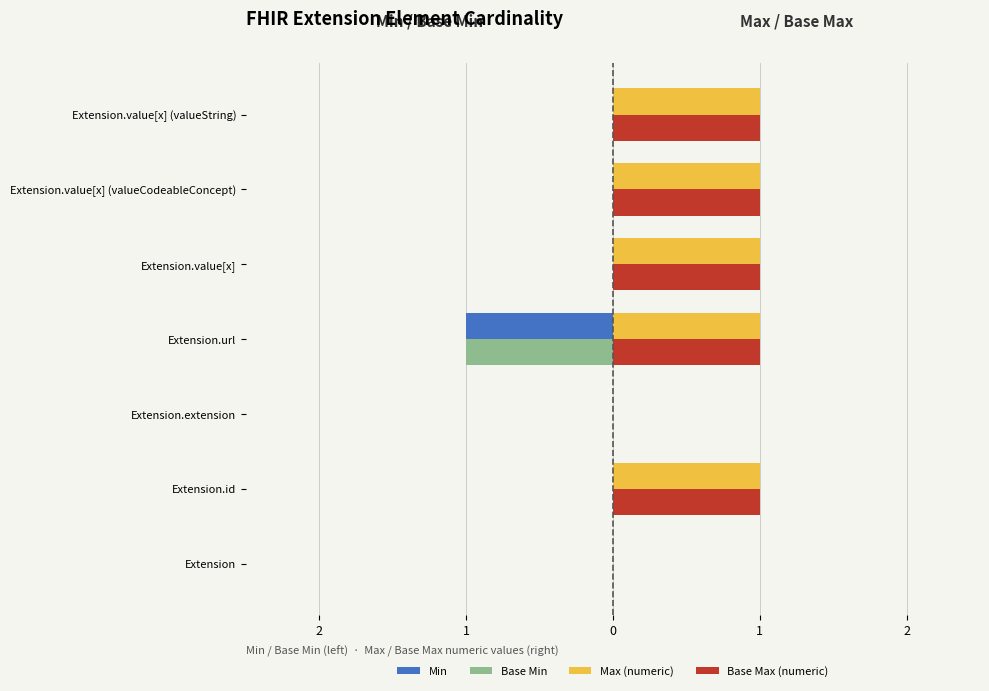

Count the Base Min values in the range 0 to 1.

6